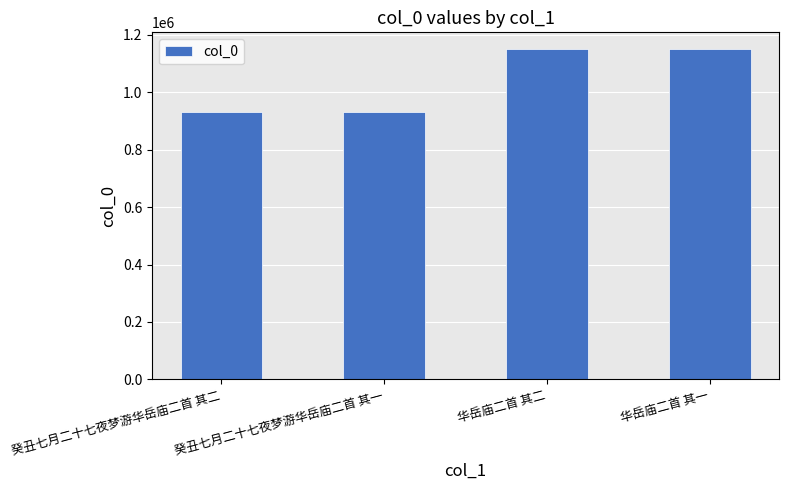

What position from the right is 癸丑七月二十七夜梦游华岳庙二首 其一?

3